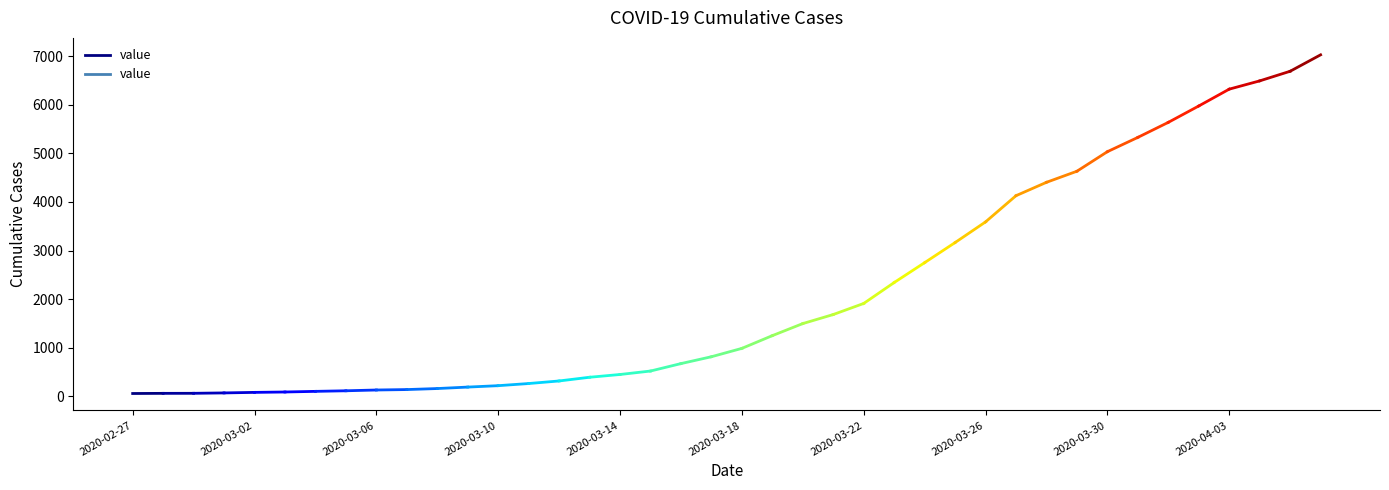

Approximately how many times larger is the value at 2020-03-02 compared to 2020-02-27?

1.0